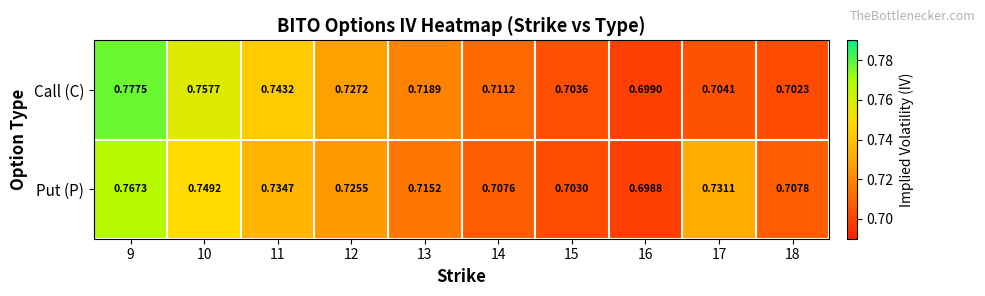

Which series has the largest total across all categories?

Call (C)